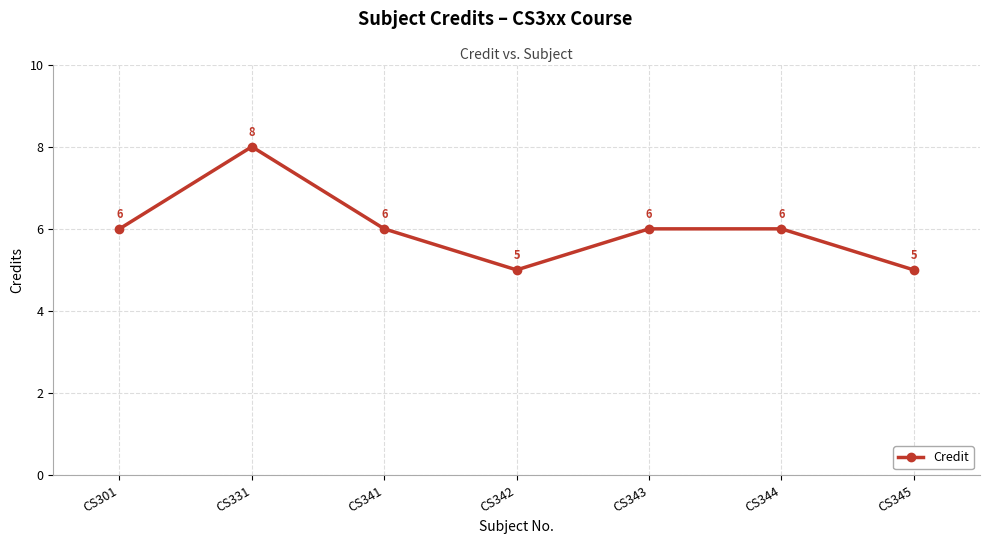

True or false: the data shows 6 at CS344.

True